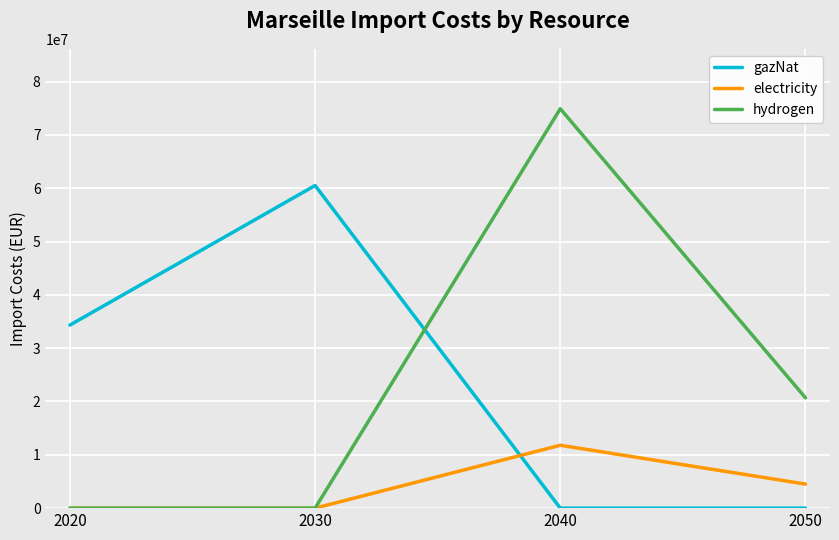

Which series has the widest spread of values?

hydrogen